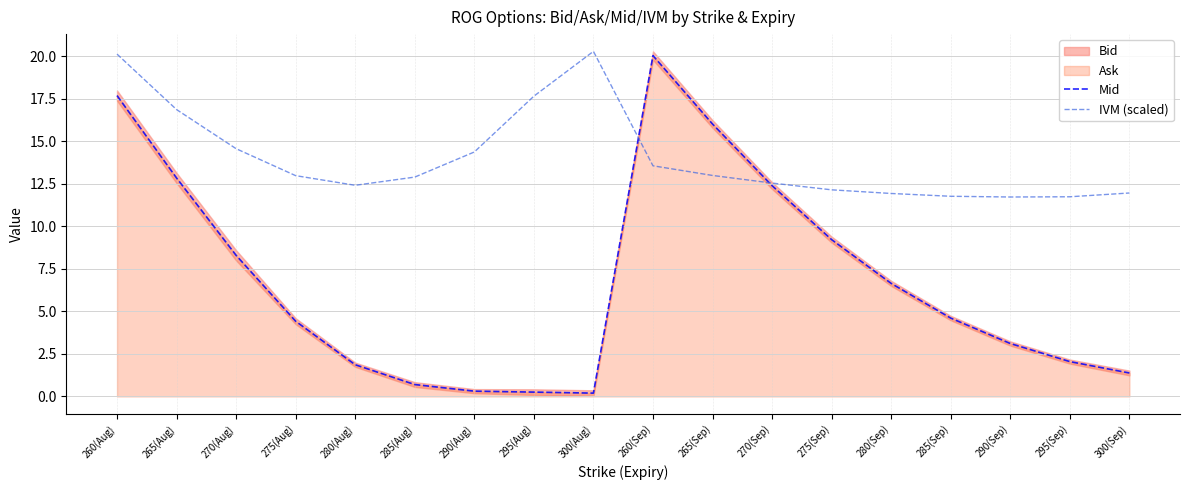

Does the chart have visible grid lines?

Yes